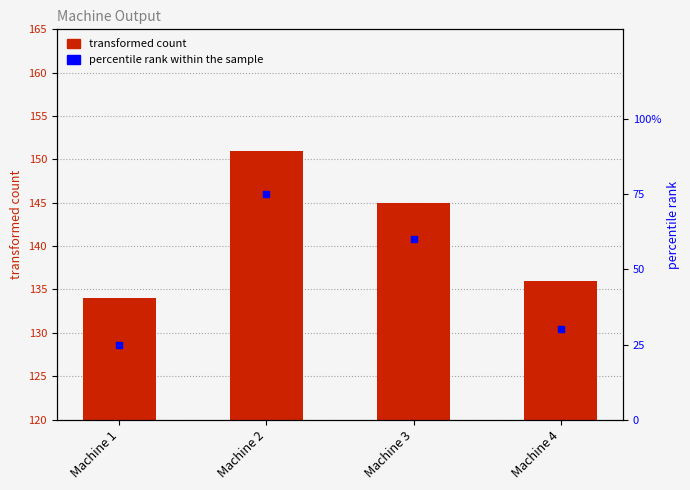

Which series has the widest spread of Y values?

percentile rank within the sample